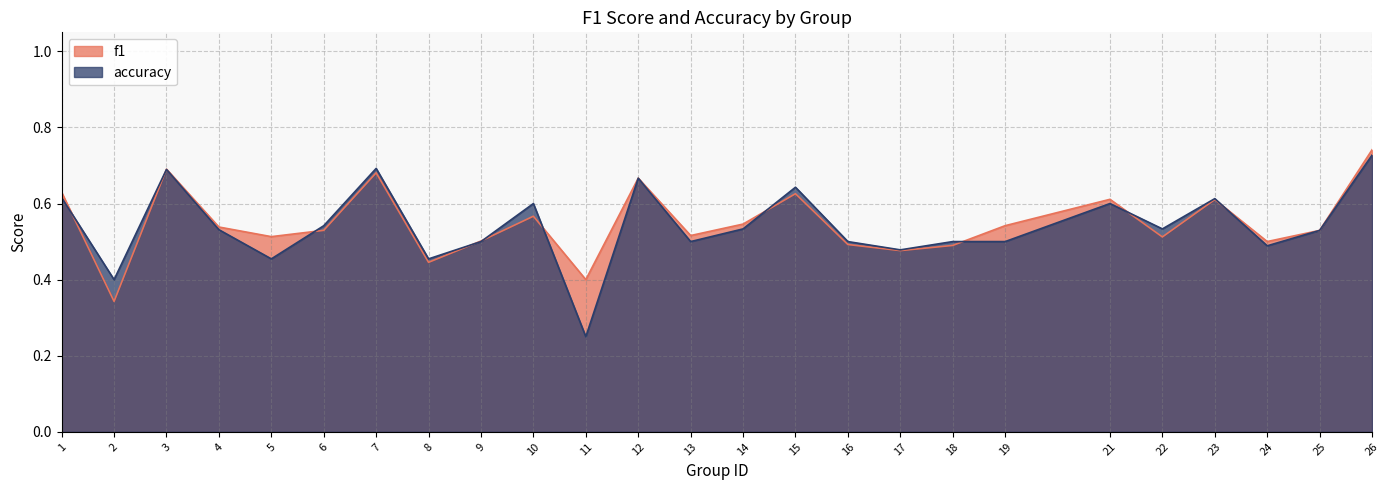

What is the total value across all series at 18?

1.0